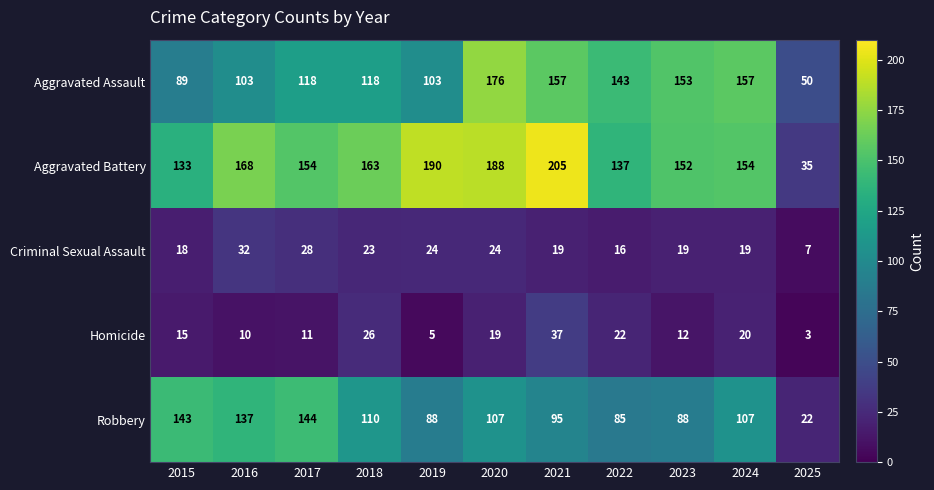

At 2023, list the series in order from smallest to largest.

Homicide, Criminal Sexual Assault, Robbery, Aggravated Battery, Aggravated Assault